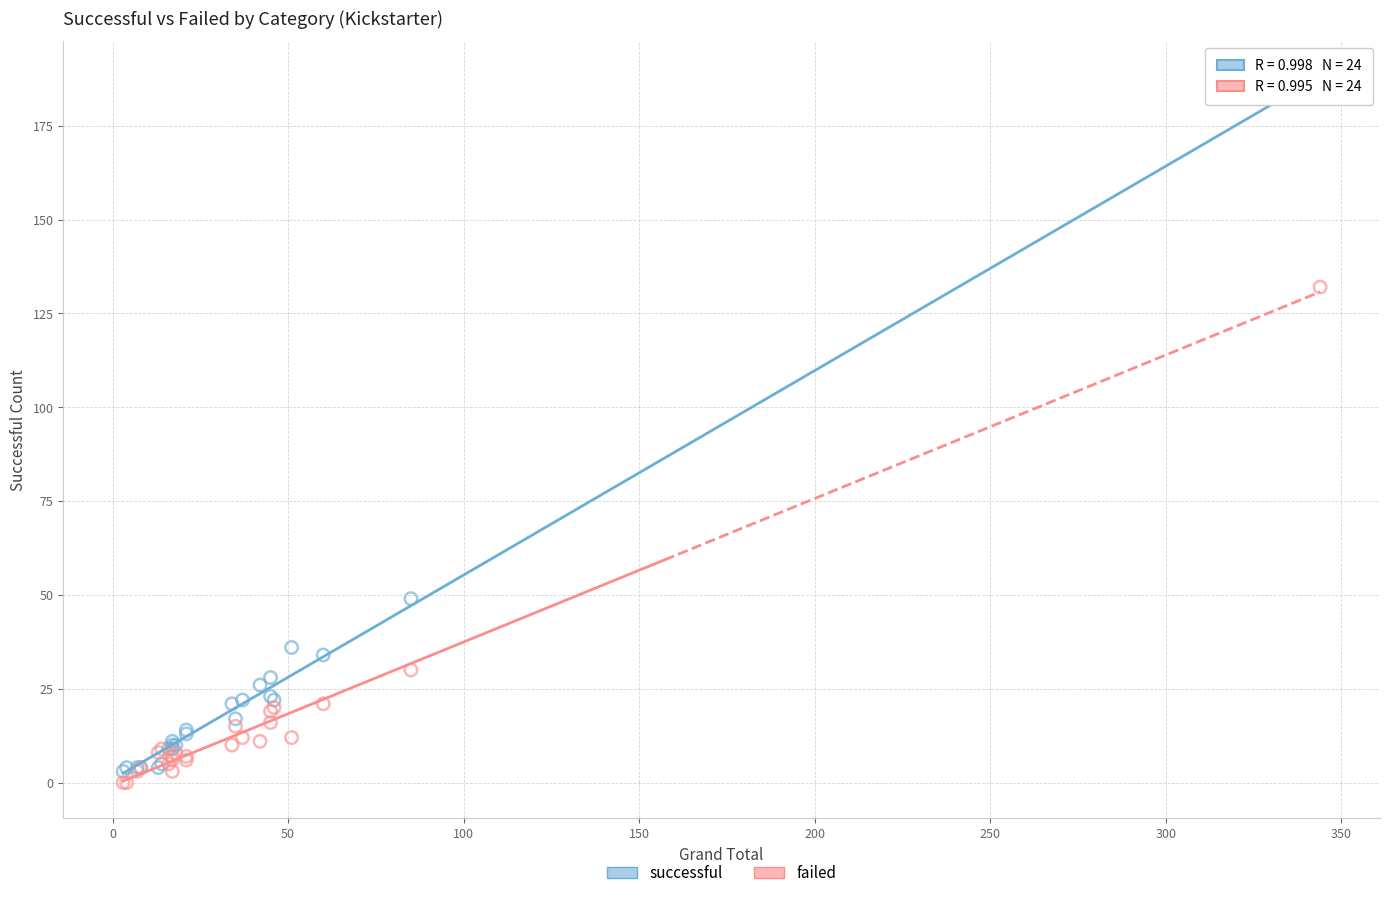

What are all the series names shown in the legend?

successful, failed